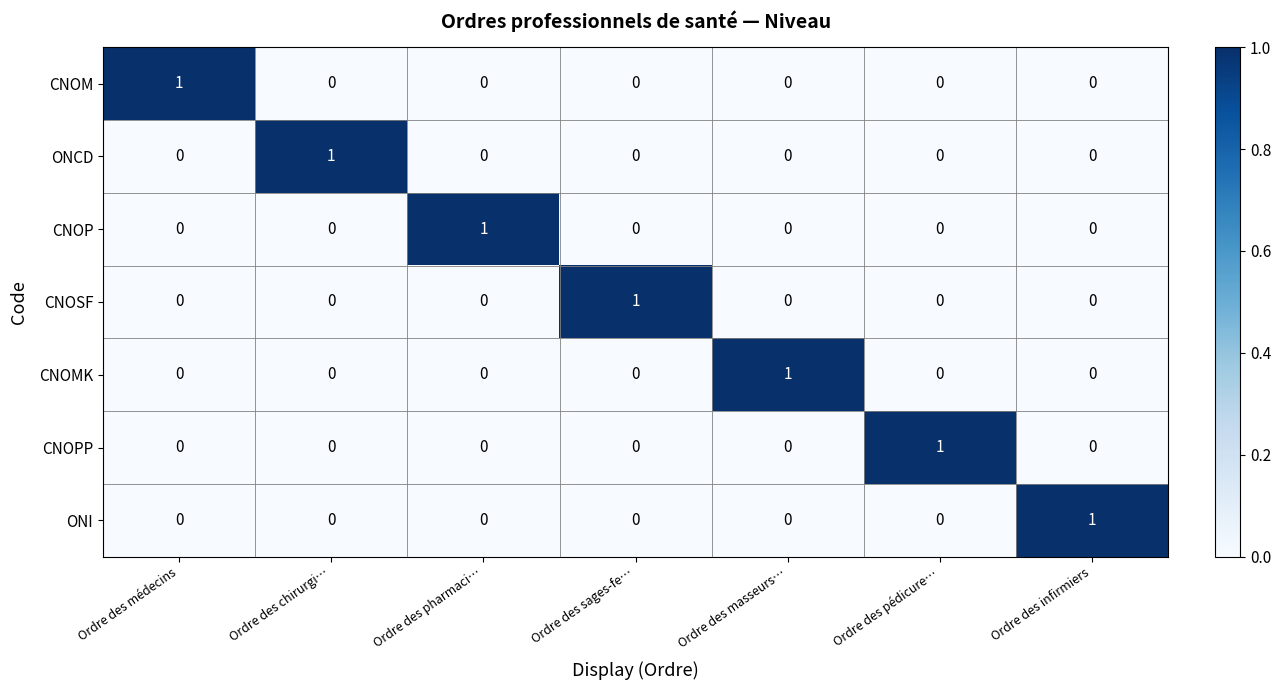

At how many categories does at least one series exceed 0?

7